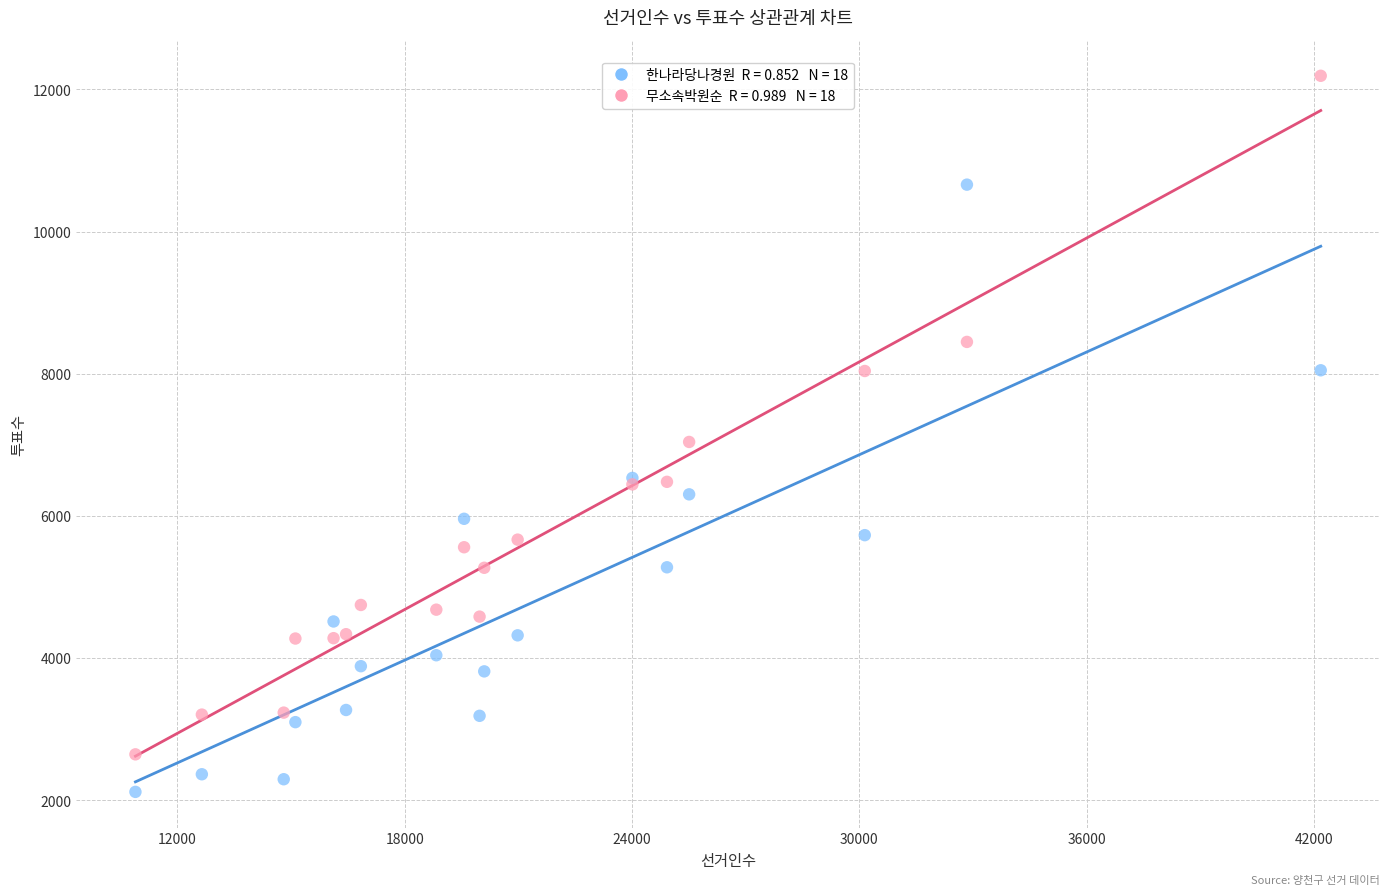

Across all series, what Y value is closest to 7155?

7041